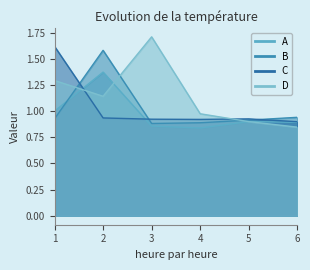

In C, how many points are lower than both neighbors (excluding endpoints)?

1